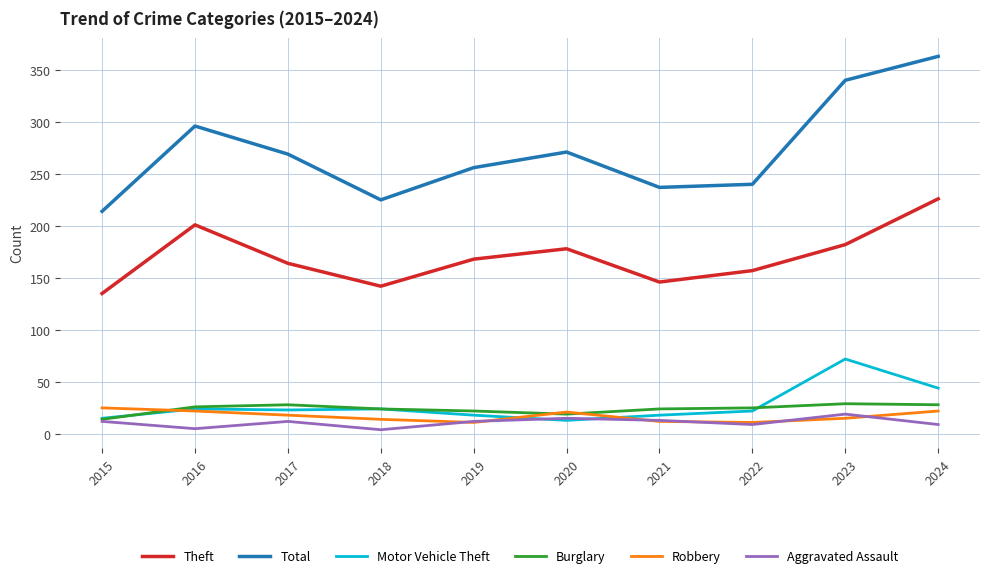

Which series has the largest range (max minus min)?

Total